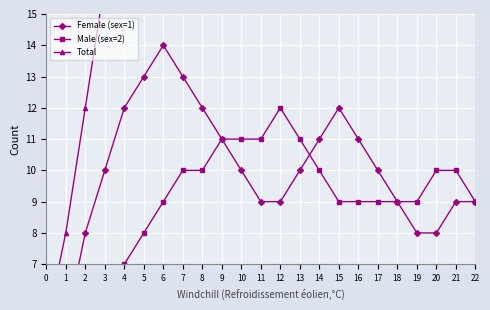

Which category has the highest value across all series?

6